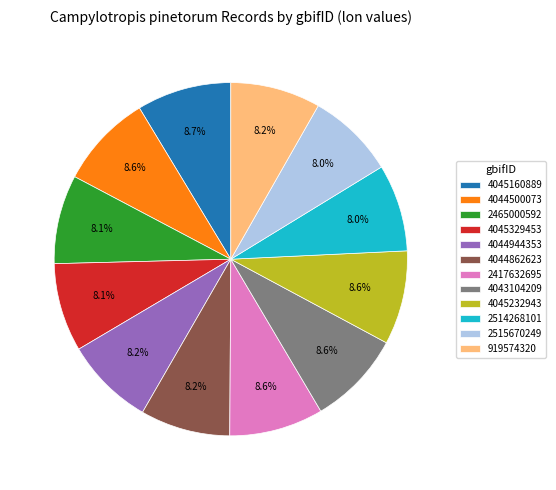

The 4044944353 slice represents 1% of the pie. True or false?

False